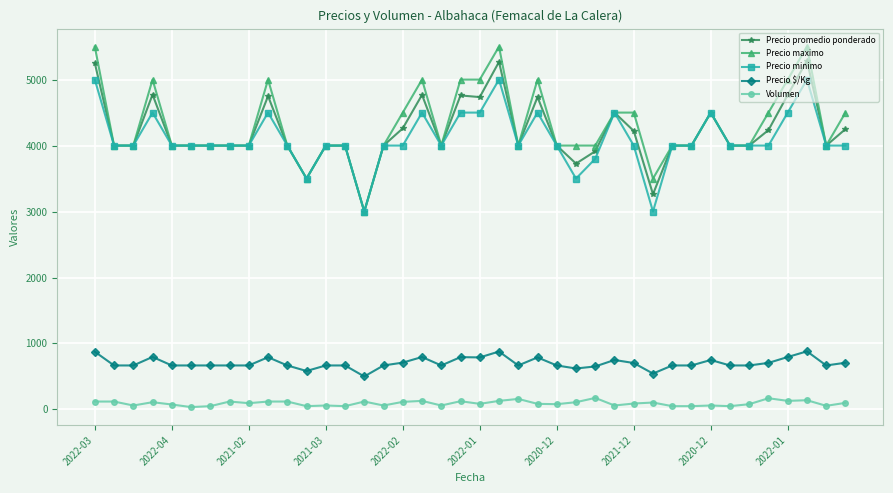

True or false: Precio promedio ponderado has more than 0 points higher than both neighbors.

True